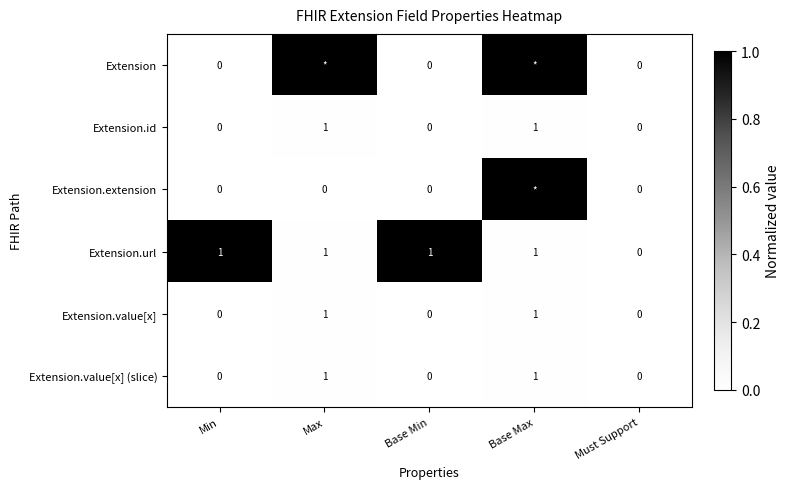

Between Min and Must Support, which series saw the biggest shift?

Extension.url